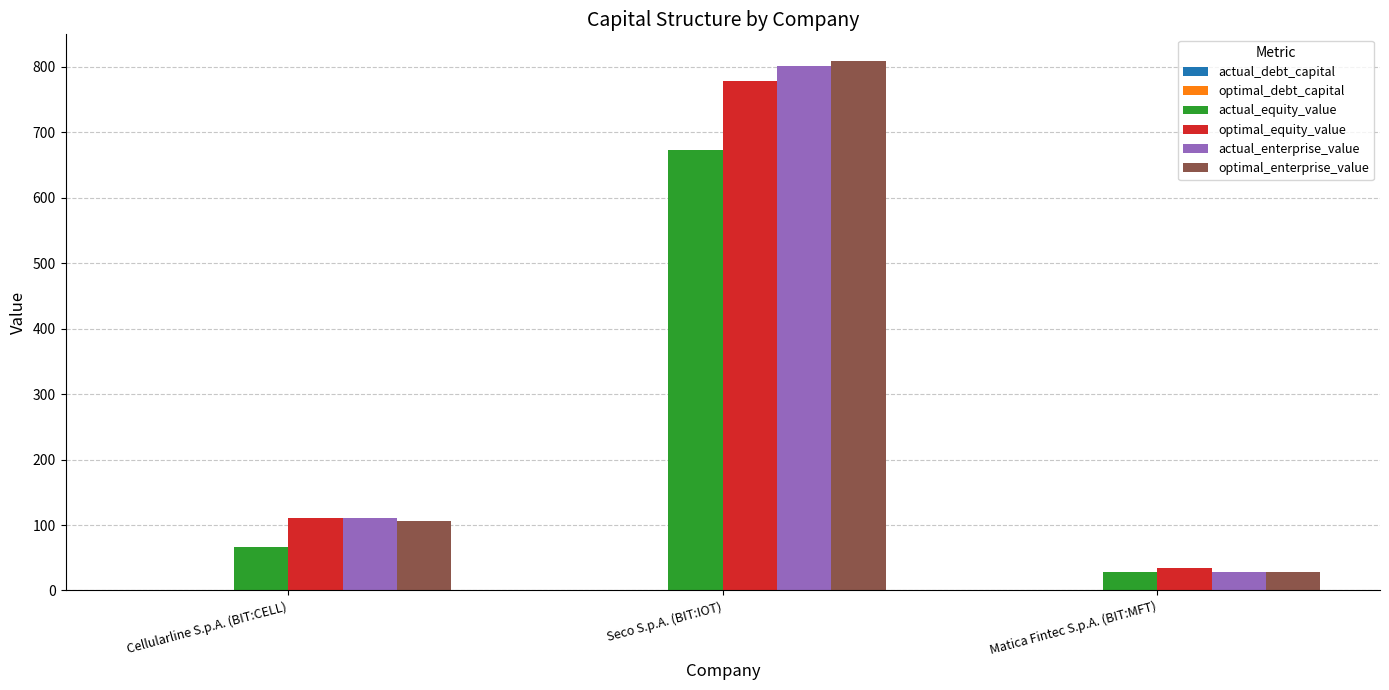

At which label does optimal_equity_value reach its peak?

Seco S.p.A. (BIT:IOT)